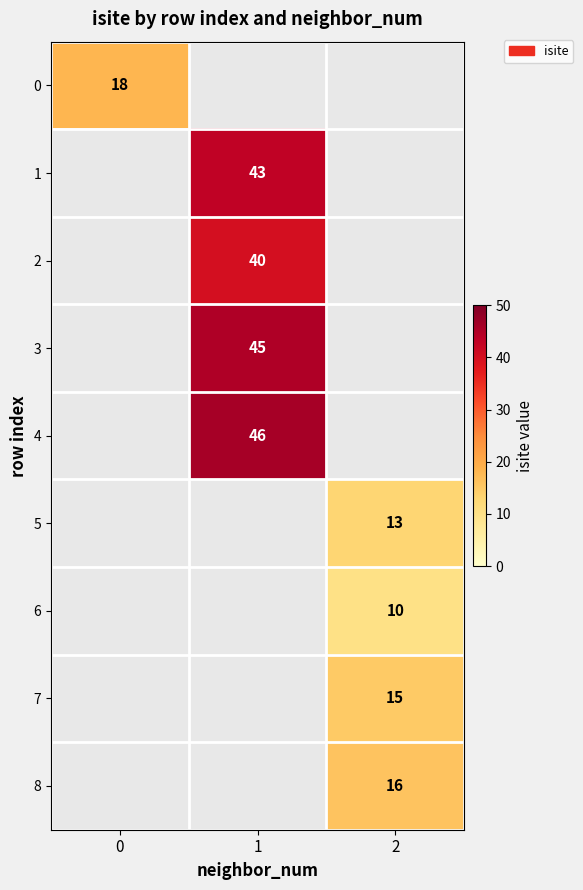

Which category has the lowest value across all series?

2